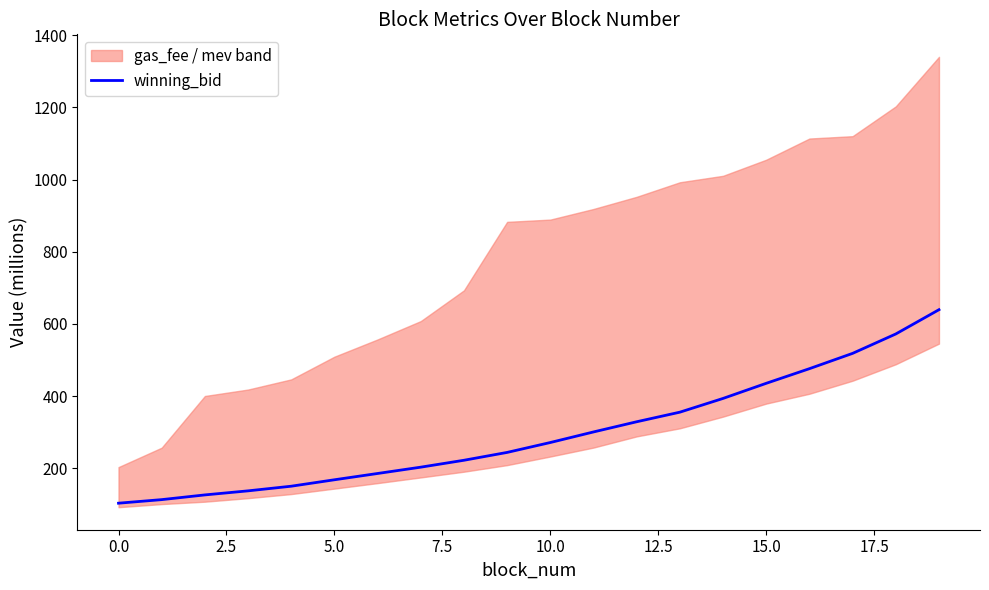

What is the highest value of the winning_bid series?

639.3